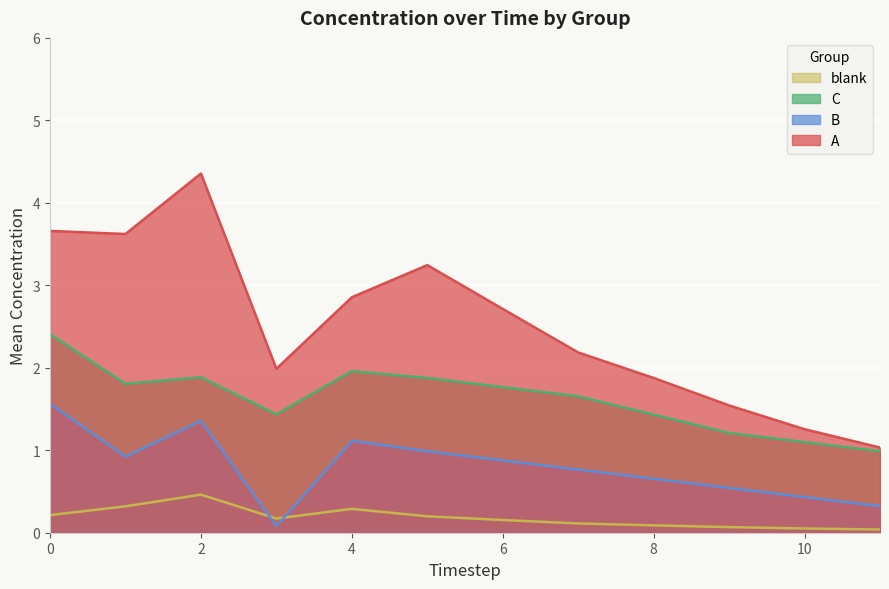

What is the greatest value displayed?

4.4